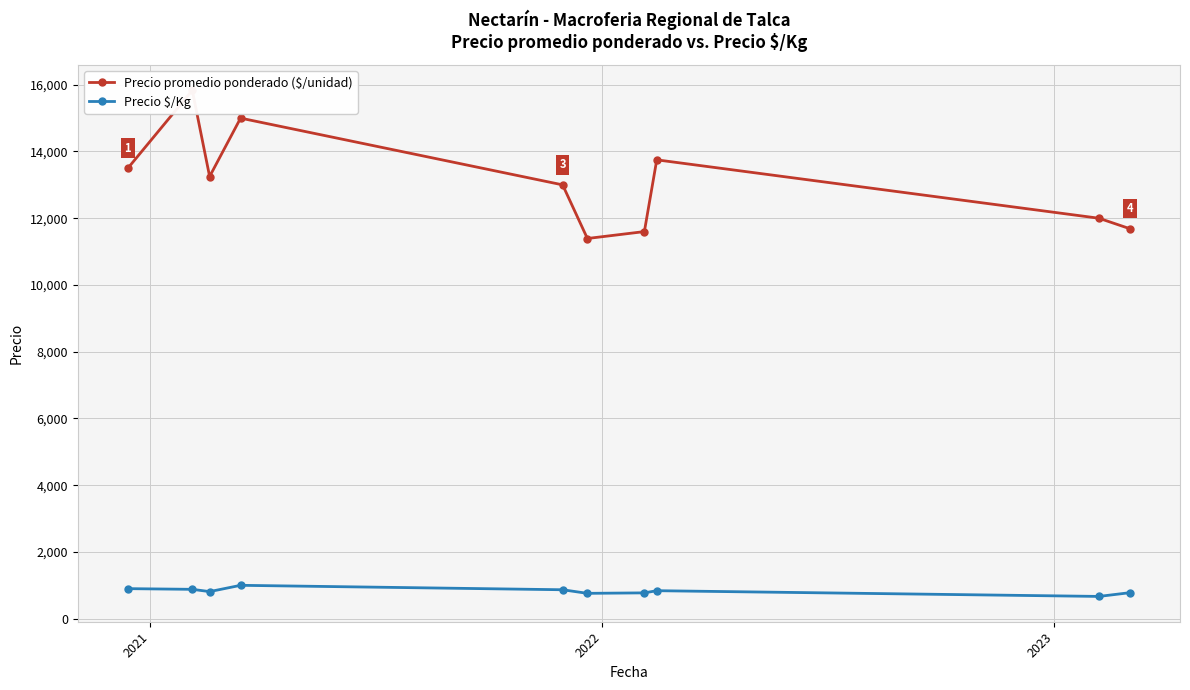

What is the maximum value for Precio $/Kg?

1000.0